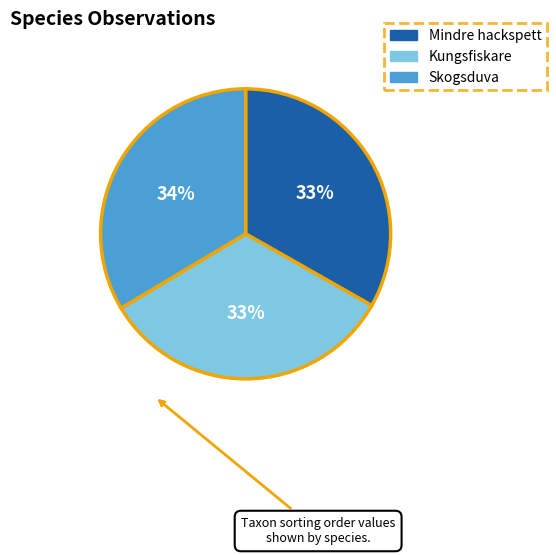

Count the number of slices in the pie.

3